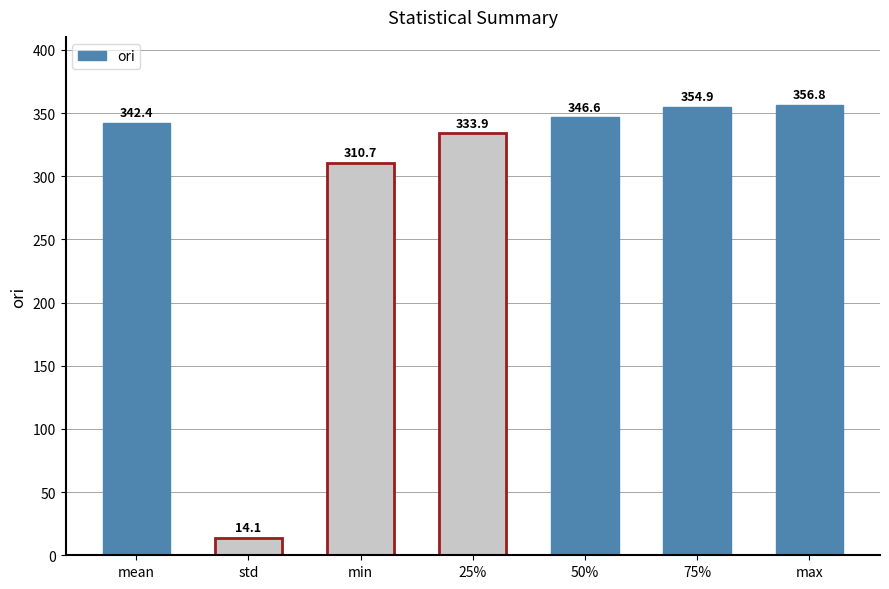

What is the ratio of the value at 75% to the value at max?

1.0